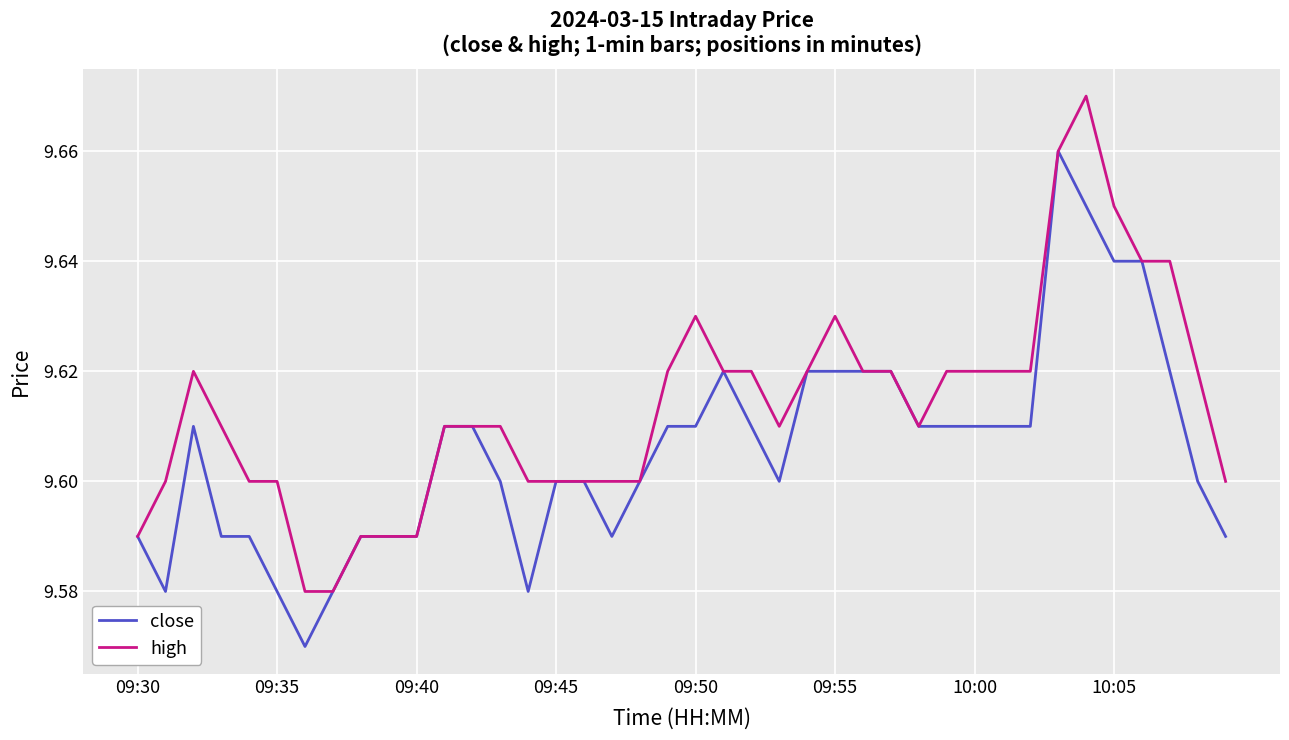

List the series in order of their peak value, lowest first.

close, high